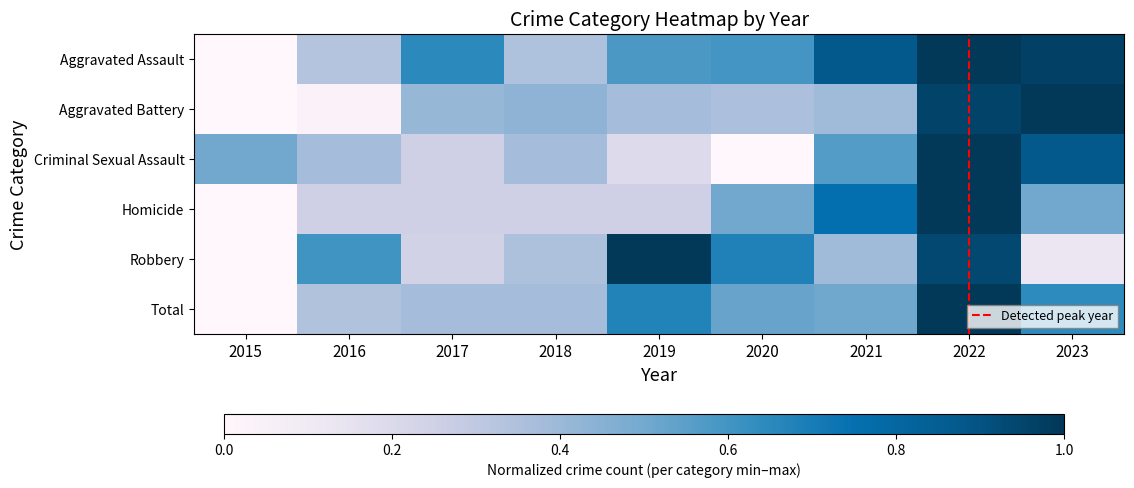

The value of Total at 2017 is 0.2. True or false?

False